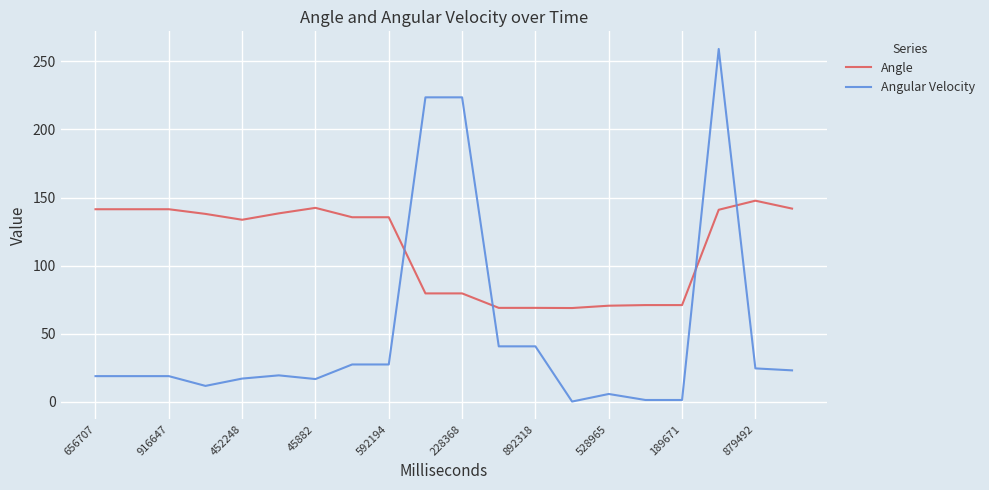

Which series has the largest total across all categories?

Angle